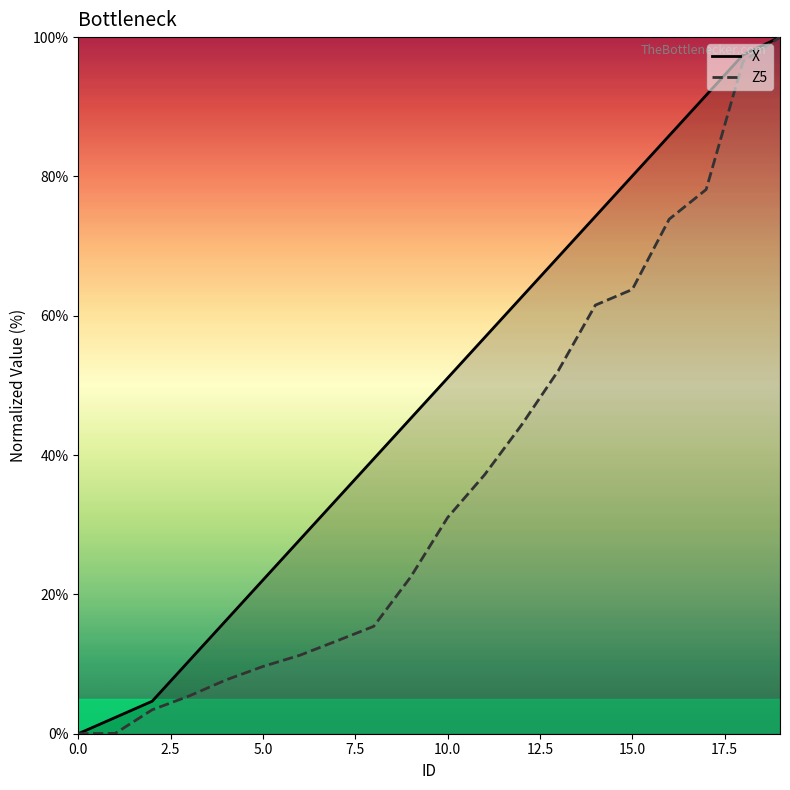

List the series in order of their overall mean, highest first.

X, Z5